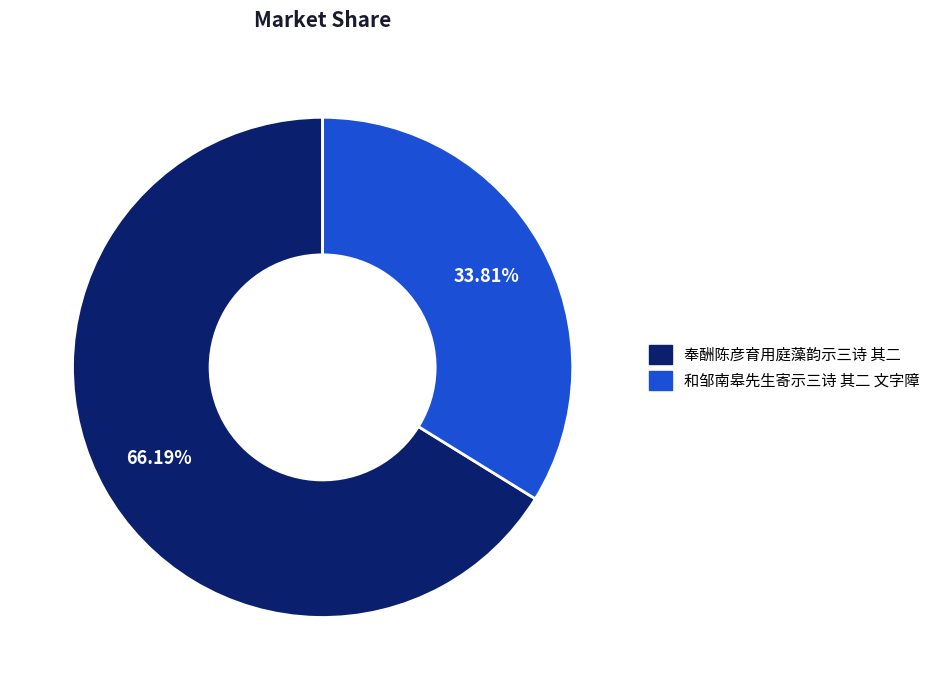

Does 奉酬陈彦育用庭藻韵示三诗 其二 account for over 50% of the chart?

Yes